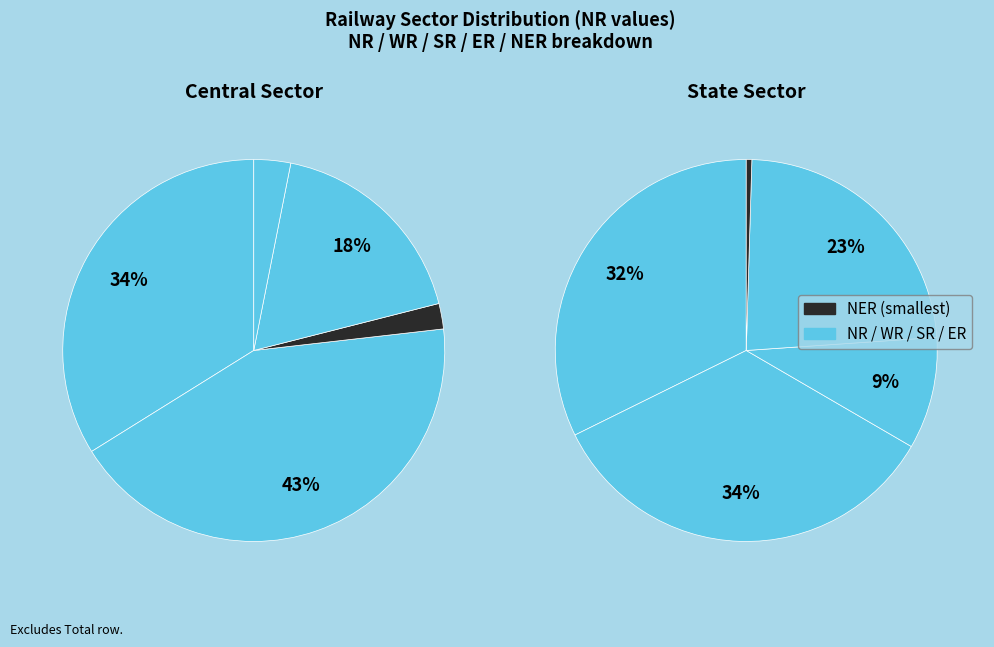

What is the smallest slice in the pie chart?

NER